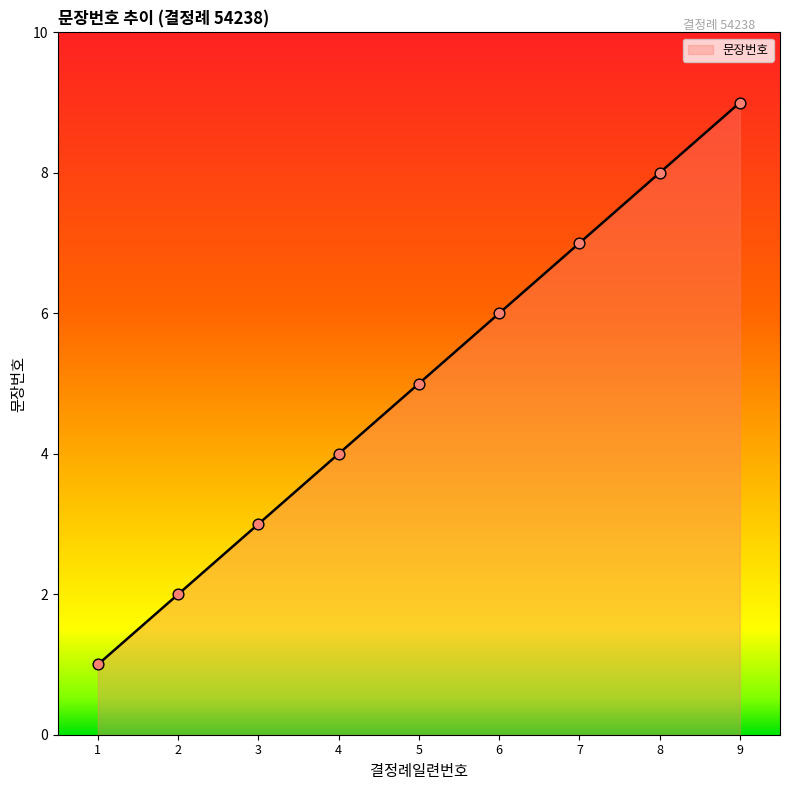

What is the ratio of the value at 4 to the value at 1?

4.0